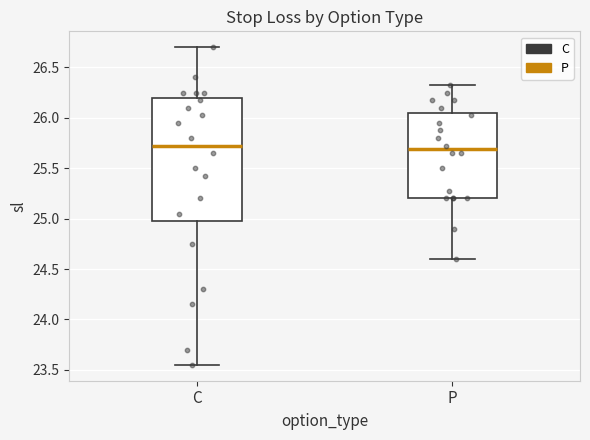

Reading left to right, transcribe this box plot: for each box, give where its median line is, the range the box spans, and where its two whiskers end, as read against the y-axis. The values are not printed on the chart, so give them approximately, as read against the axis.

C: median 25.75, box 25.00 to 26.20, whiskers 23.55 to 26.70
P: median 25.70, box 25.20 to 26.05, whiskers 24.60 to 26.35